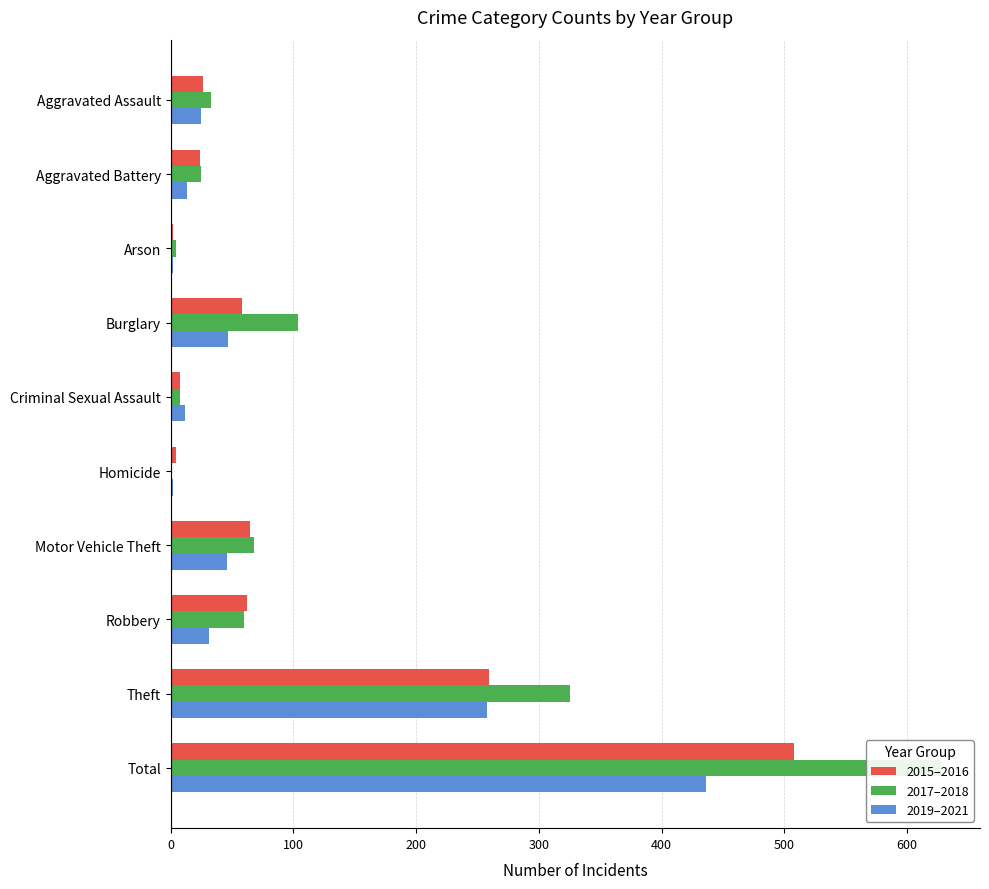

At Arson, list the series in order from smallest to largest.

2015–2016, 2019–2021, 2017–2018